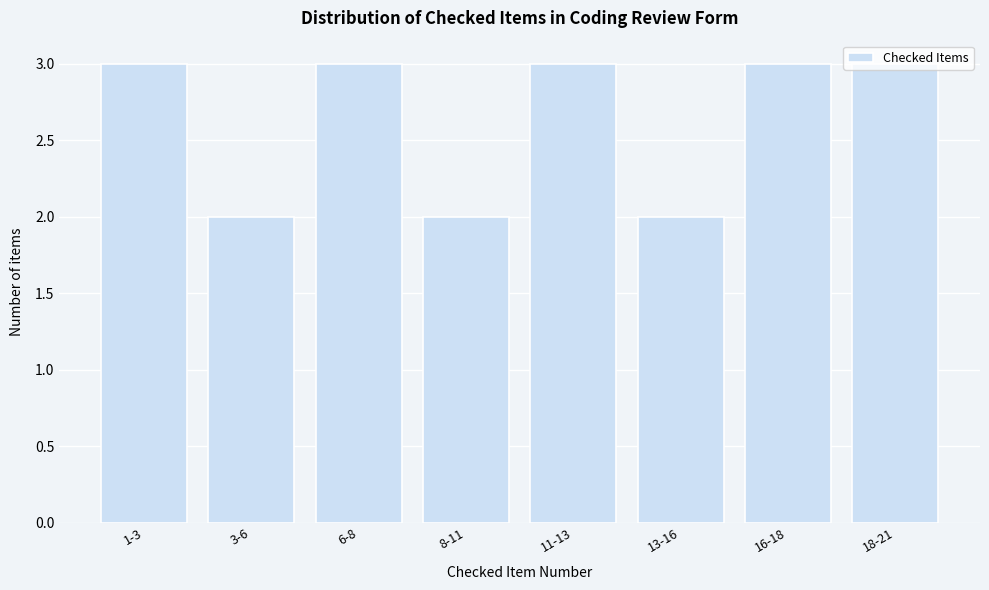

What is the label of the 4th bar from the right?

11-13